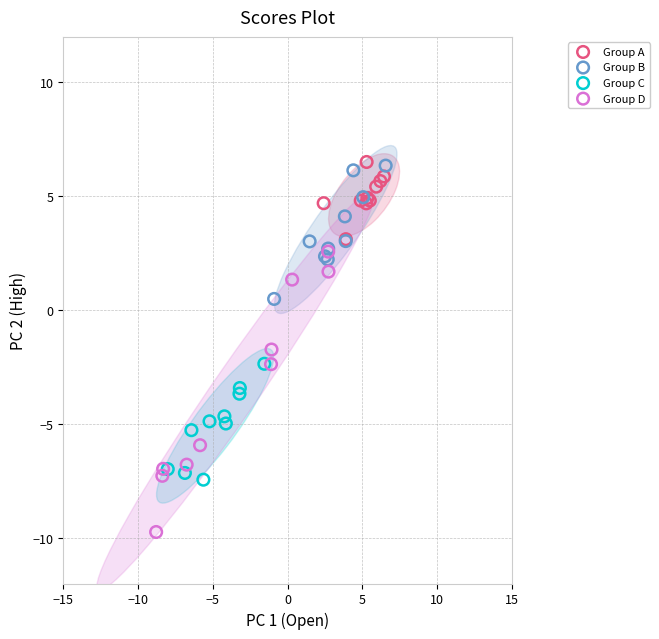

Which series contains the lowest Y value?

Group D